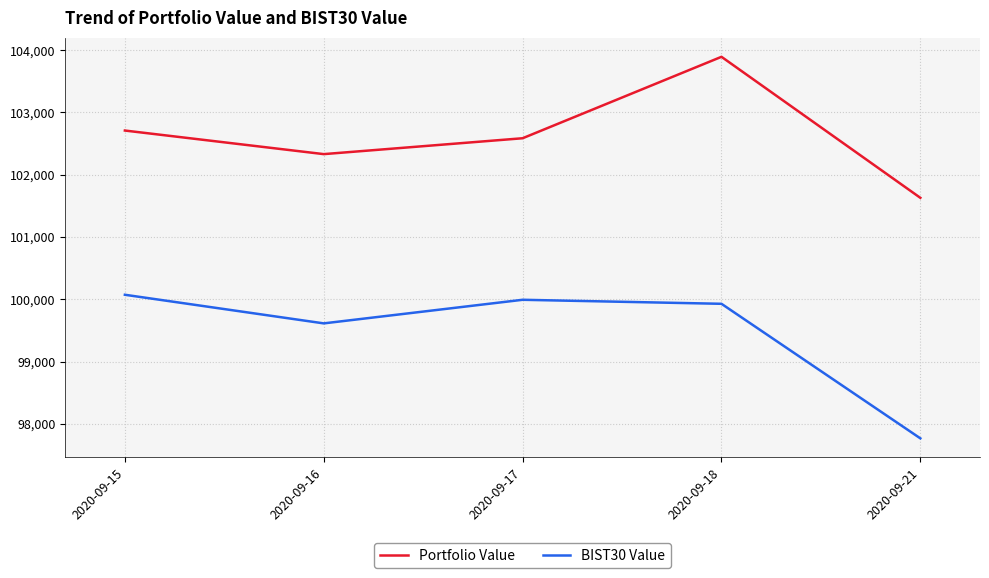

What are all the series names shown in the legend?

Portfolio Value, BIST30 Value